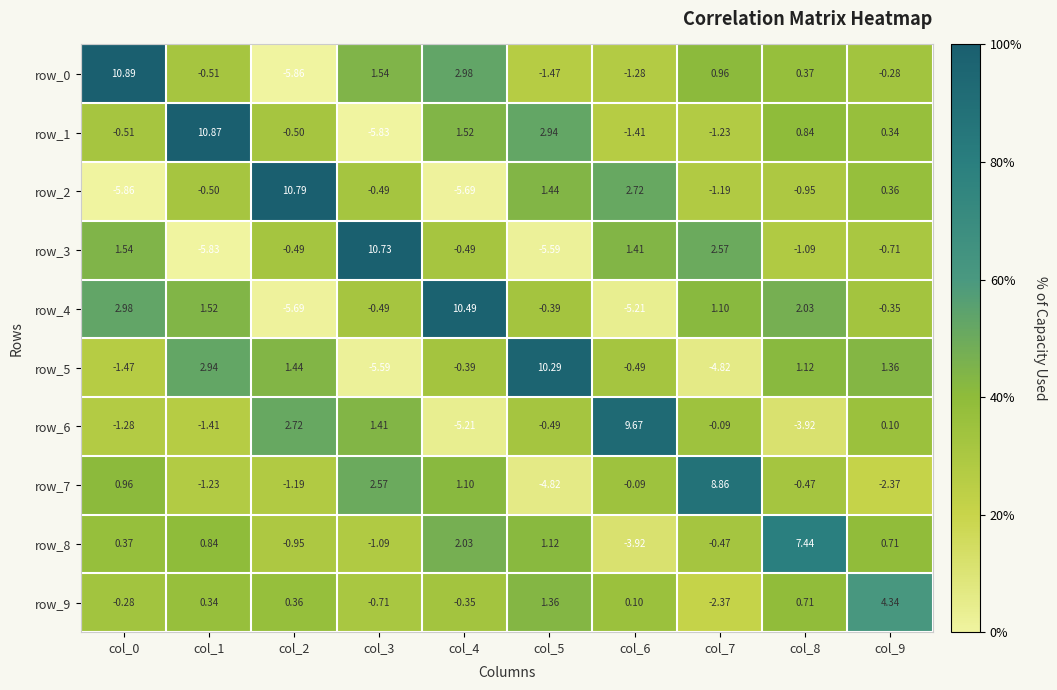

Is the value of row_6 at col_9 greater than the value of row_1 at col_1?

No